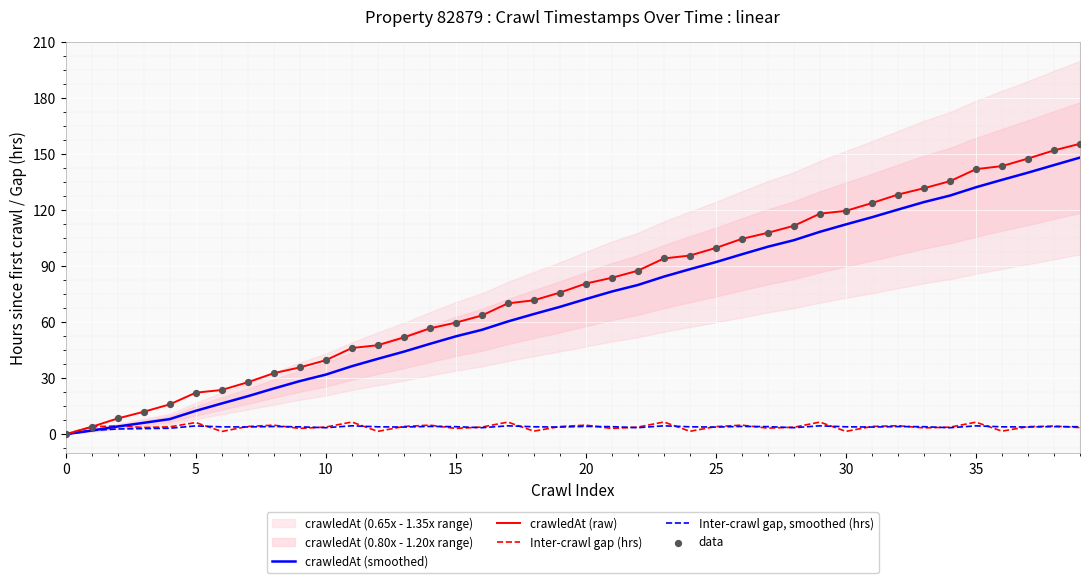

At how many categories does at least one series exceed 98?

15